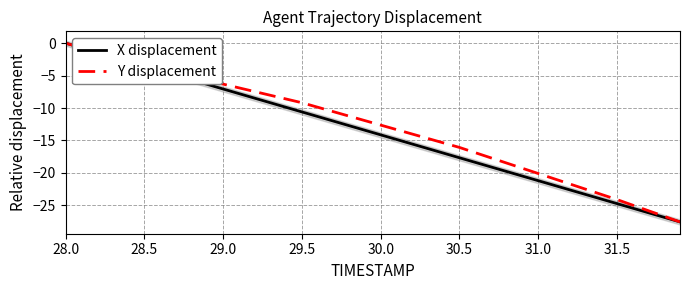

Is it true that Y displacement equals -30.5 at 31.0?

False